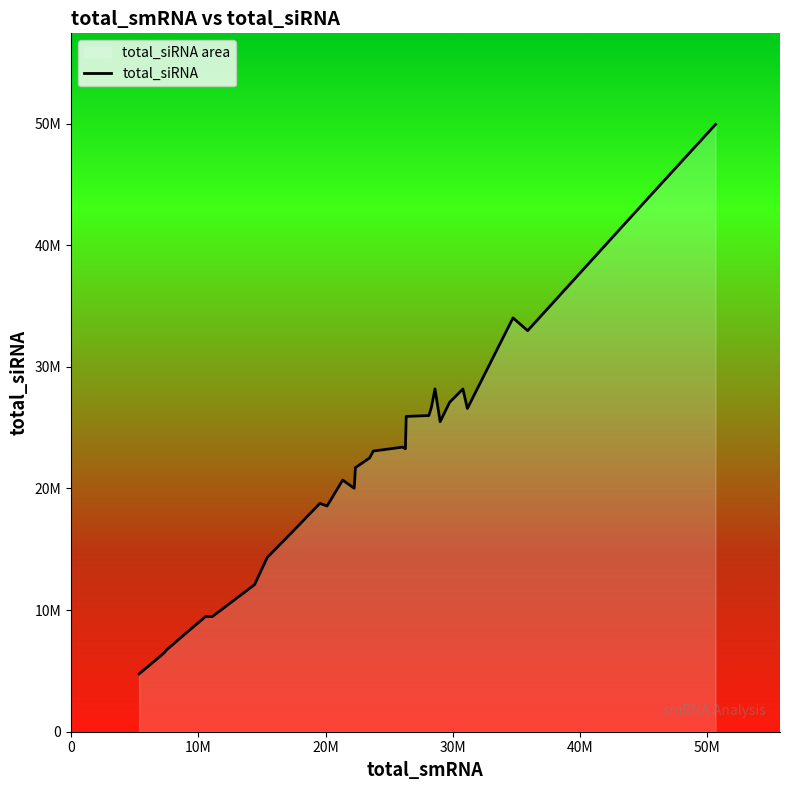

Does the chart display data point markers on the line(s)?

No